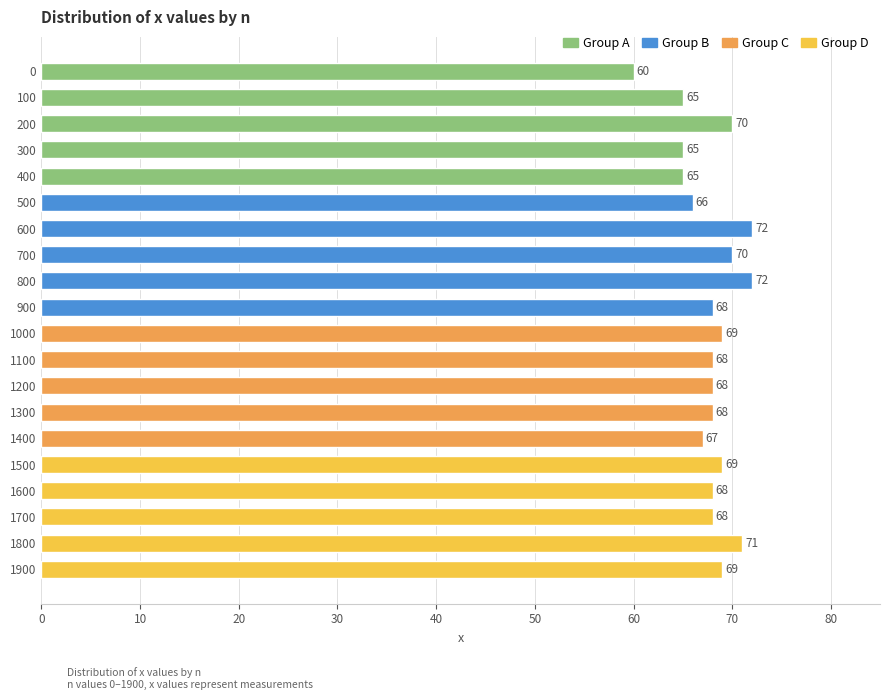

What is the difference between the second highest and second lowest values?

7